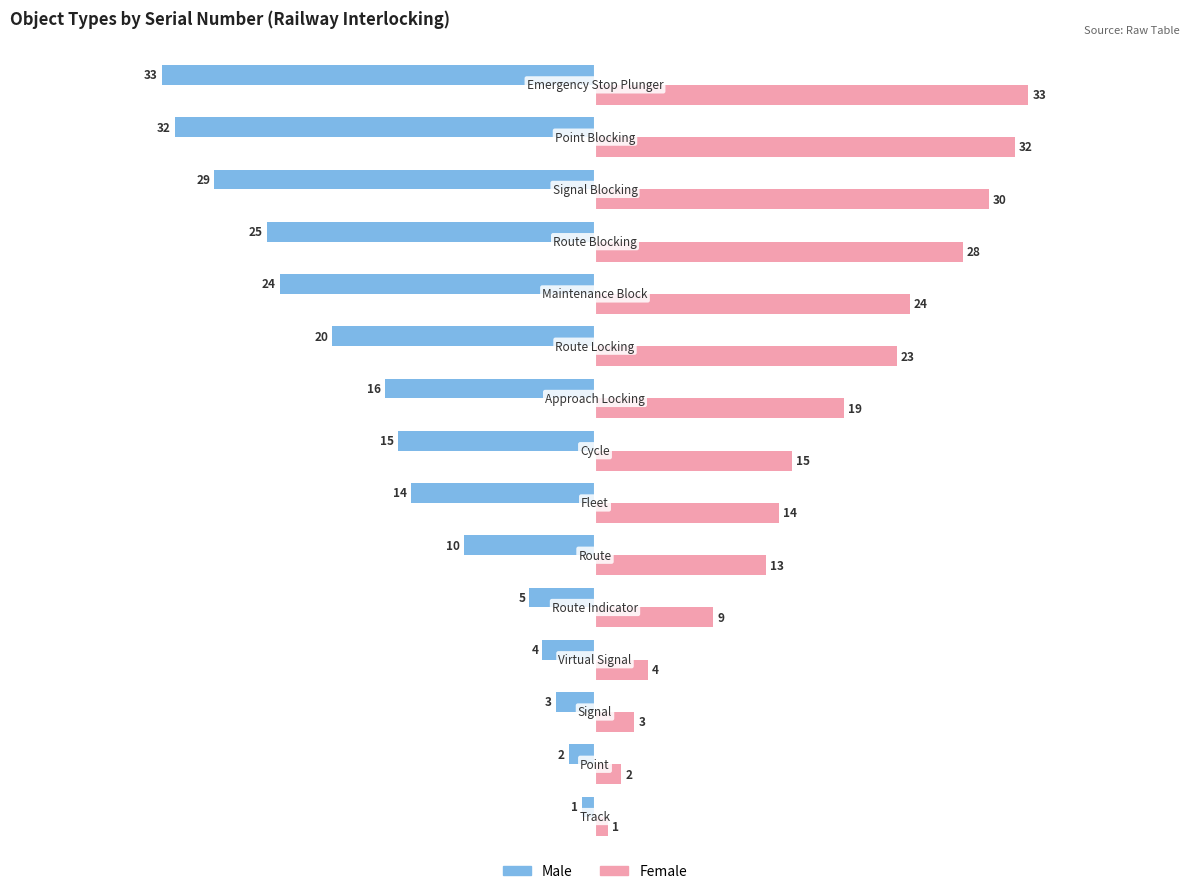

What is the minimum value for Male?

-33